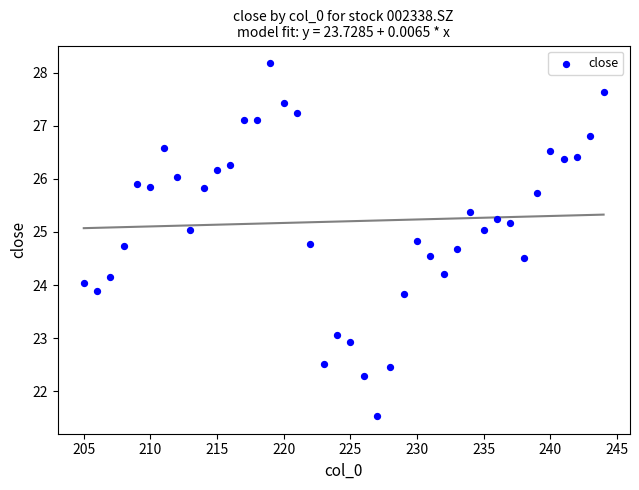

What is the range of X values (max minus min)?

39.0